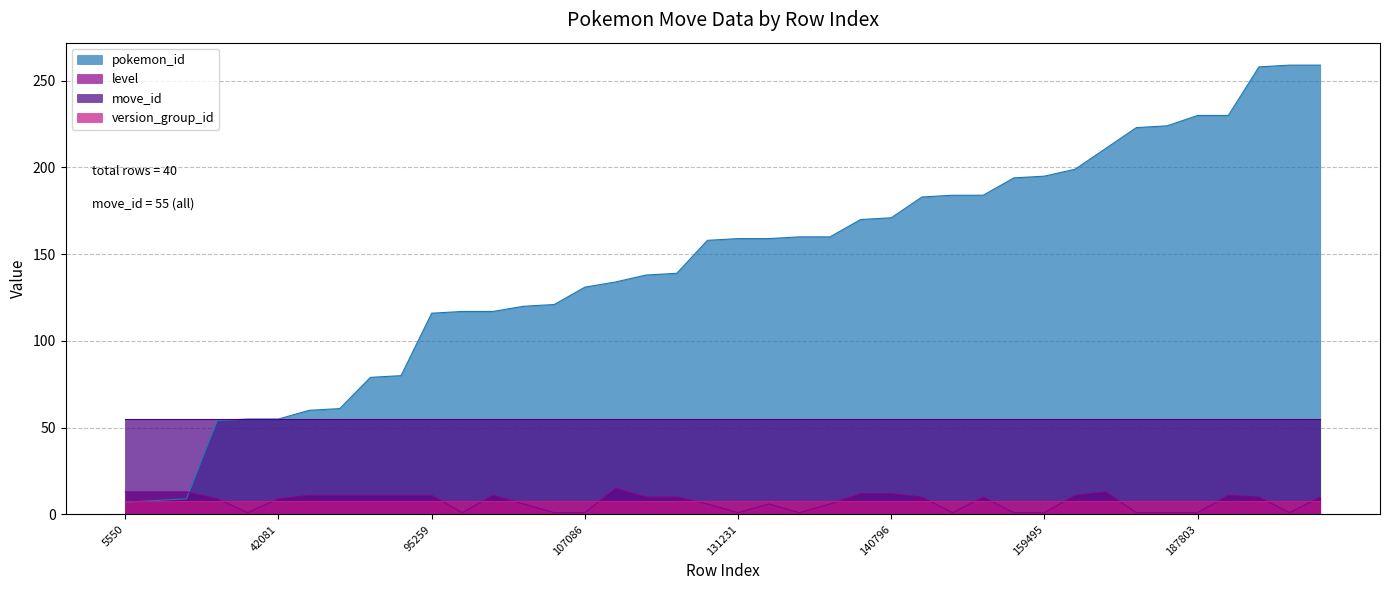

At how many categories does at least one series exceed 208?

8